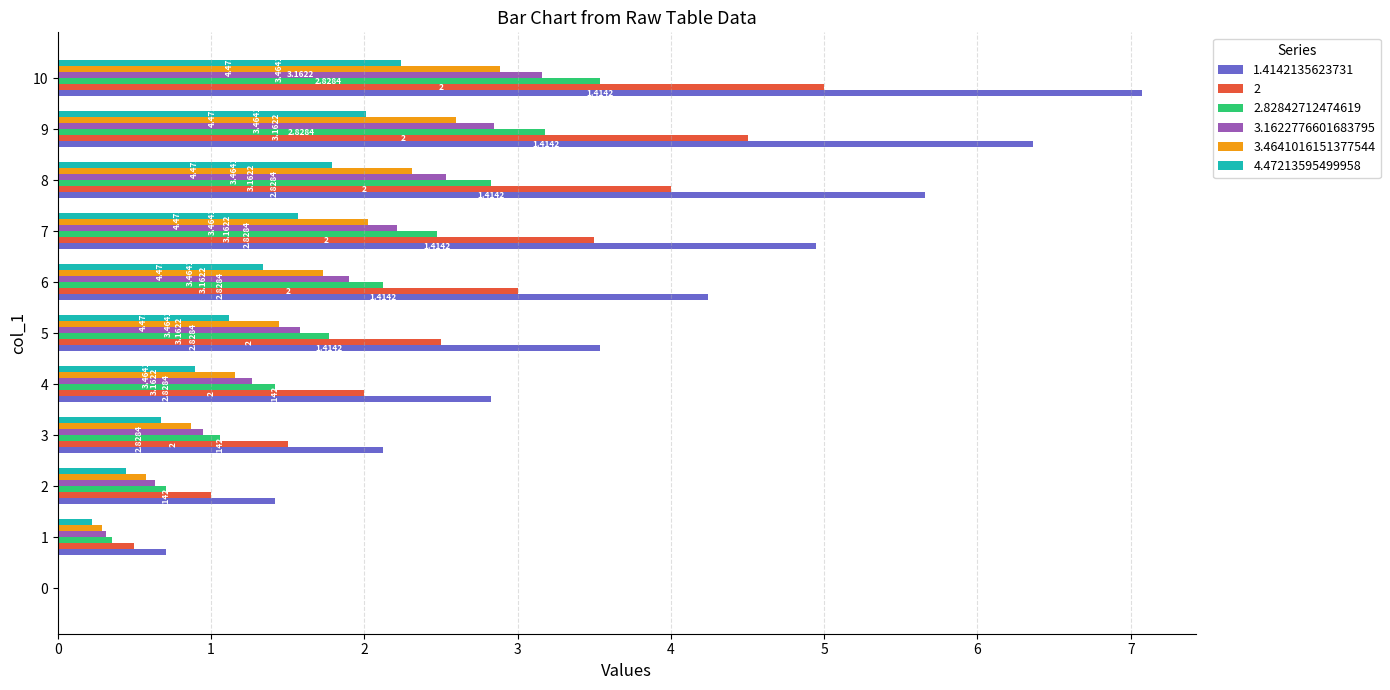

The value of 3.4641016151377544 at 0 is -1.8. True or false?

False